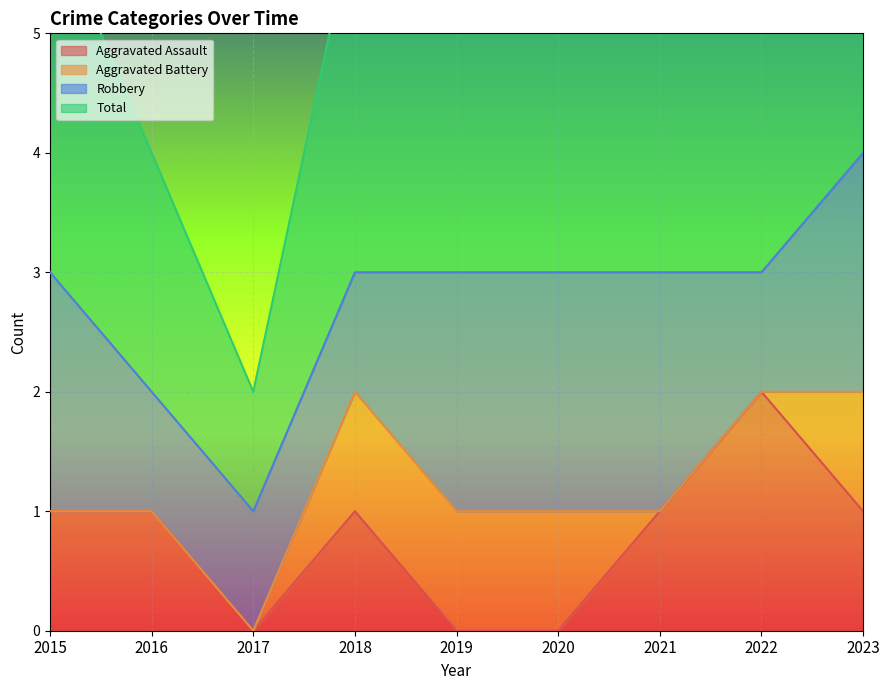

At which category is the sum across all series the highest?

2022